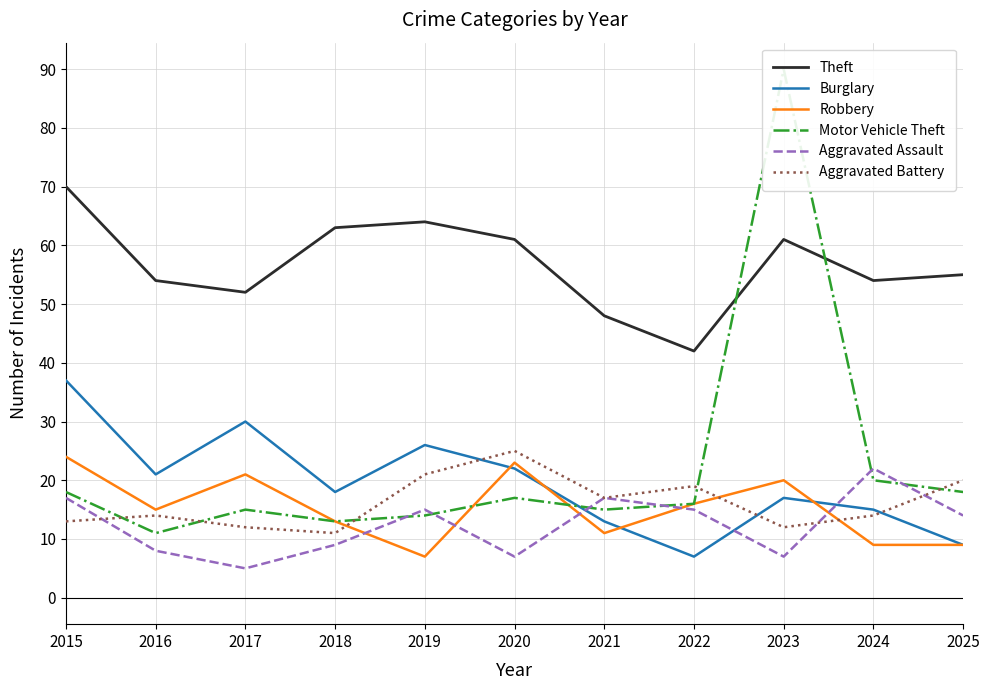

Which series has the largest total across all categories?

Theft